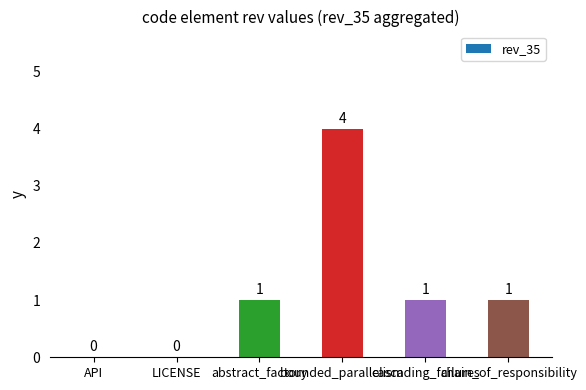

What is the change in value from API to abstract_factory?

+1